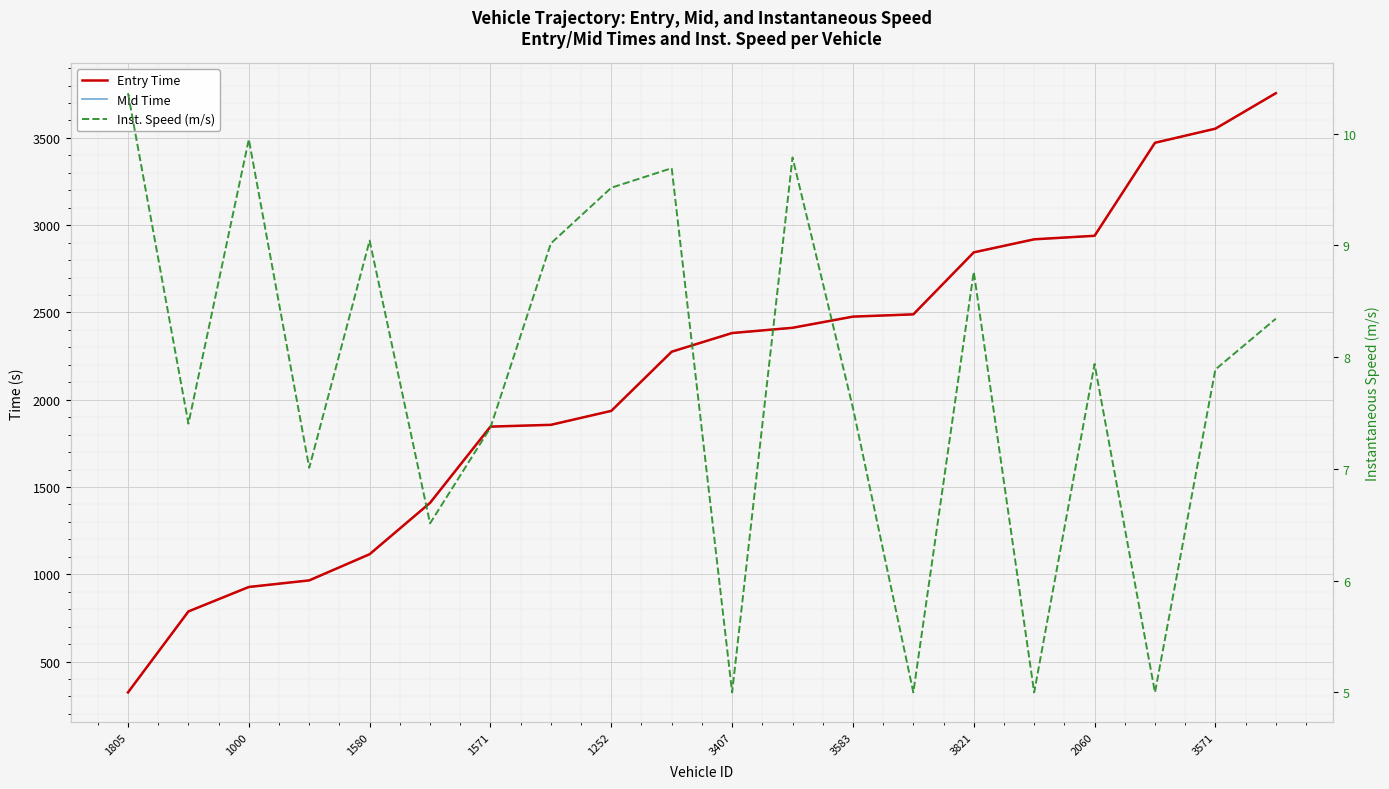

True or false: Inst. Speed (m/s) has more than 2 points higher than both neighbors.

True